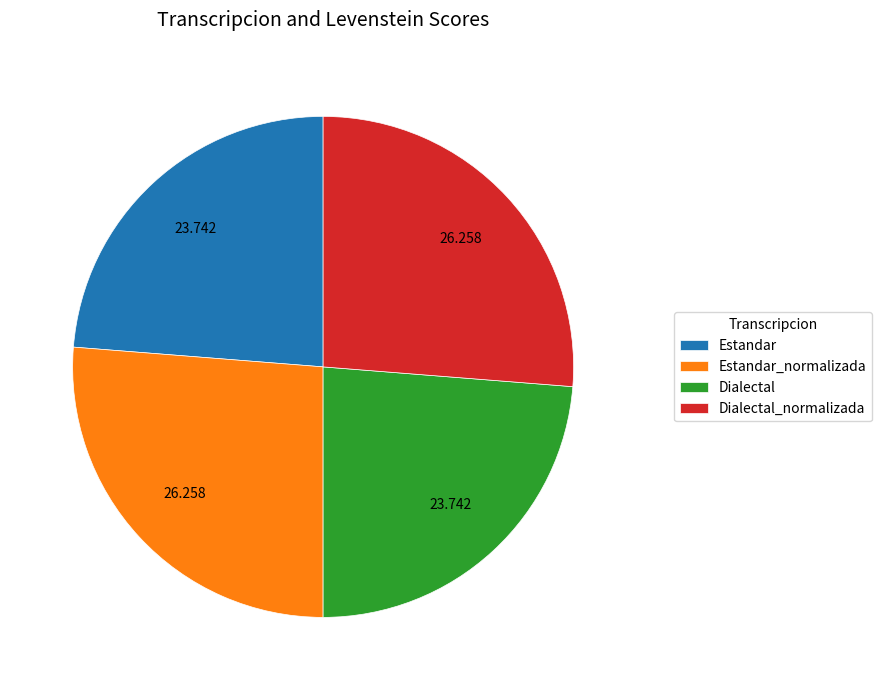

How many slices are in this pie chart?

4